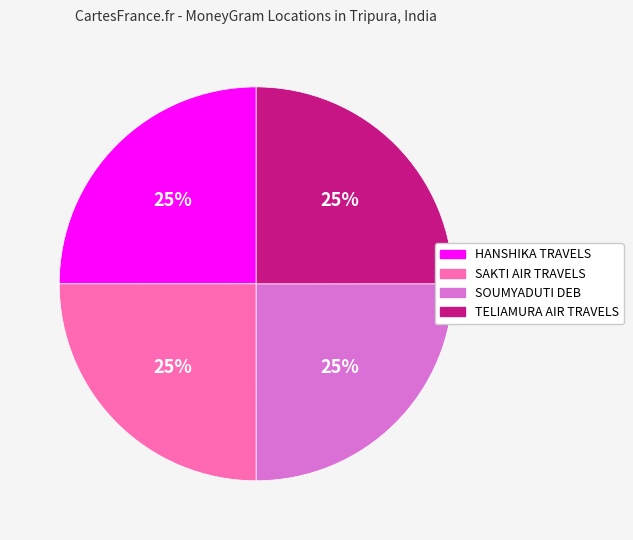

Approximately how many times larger is the value at SOUMYADUTI DEB compared to TELIAMURA AIR TRAVELS?

1.0